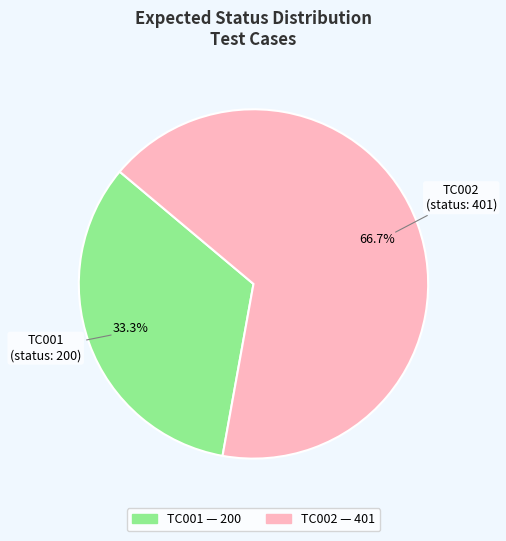

Combined, do TC001 and TC002 account for over 50%?

Yes